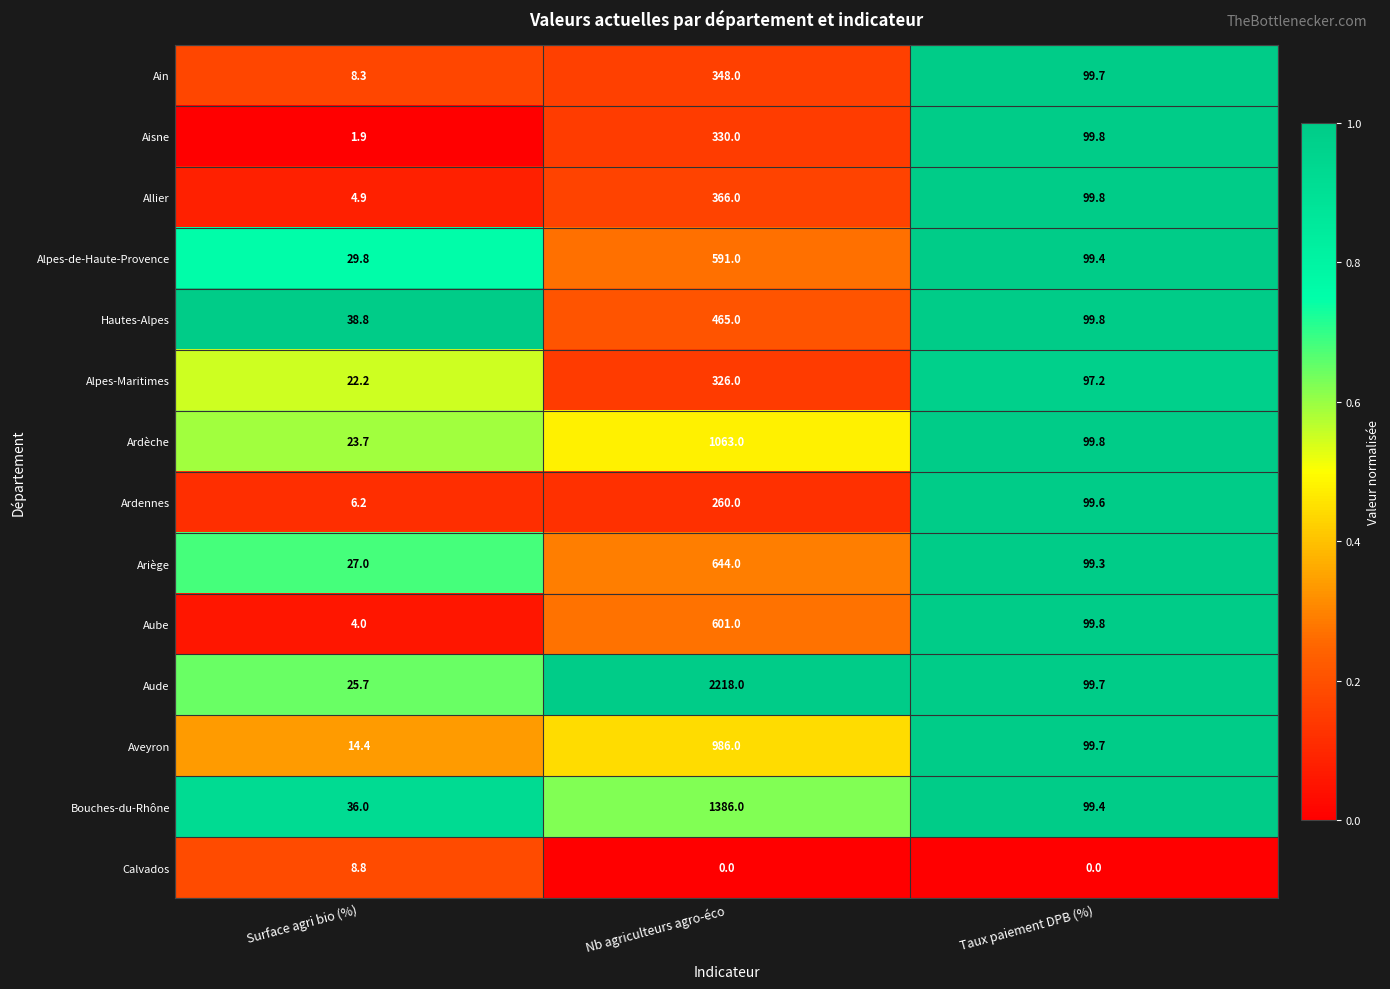

What is the total value across all series at Surface agri bio (%)?

251.7